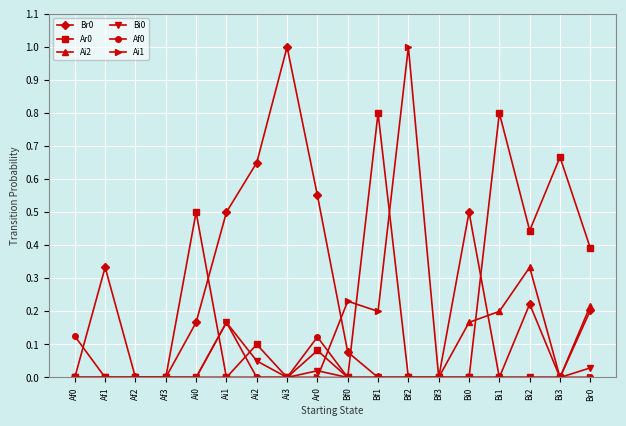

What is the label of the 11th point from the right?

Ai3